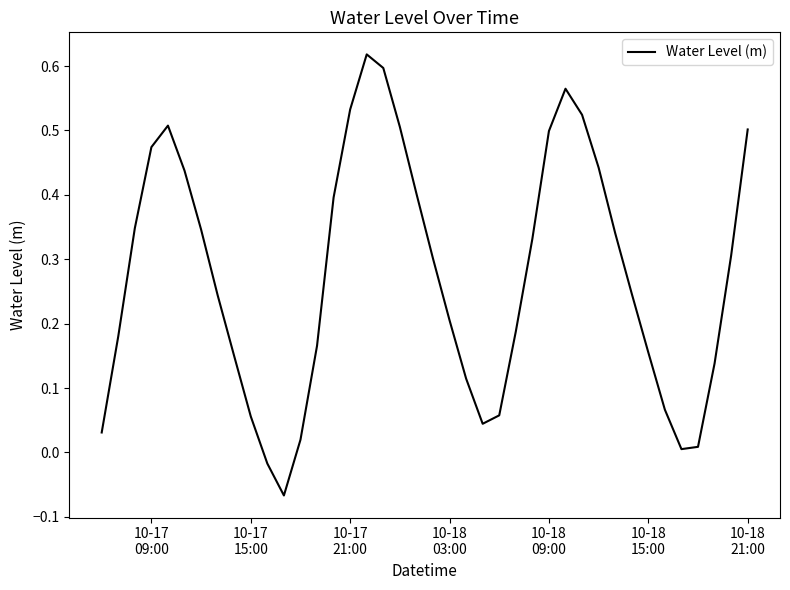

What is the difference between the maximum and minimum values?

0.7